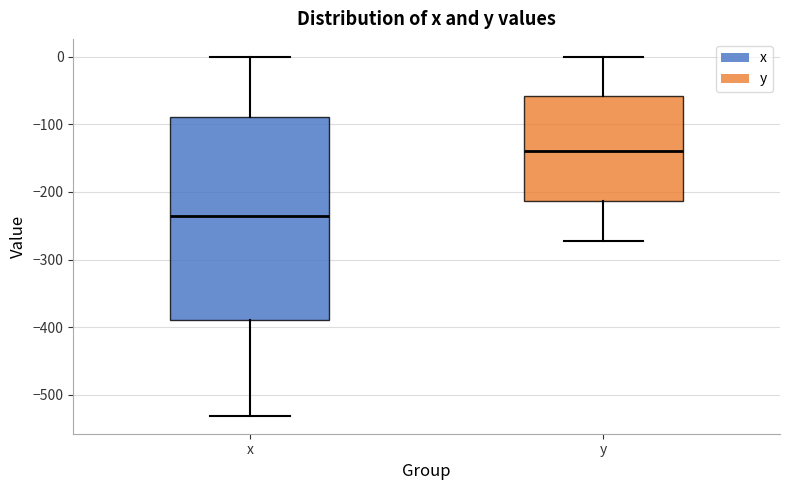

Where is the upper edge of the box for y on the y-axis? The values are not printed on the chart, so give them approximately, as read against the axis.

-60